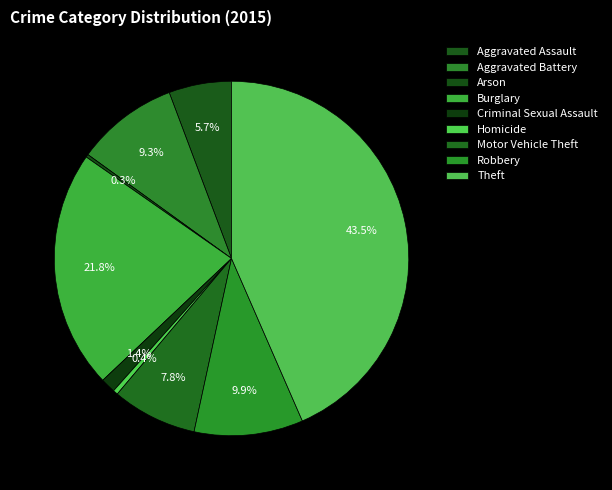

What percentage do Criminal Sexual Assault and Arson together represent?

1.6%